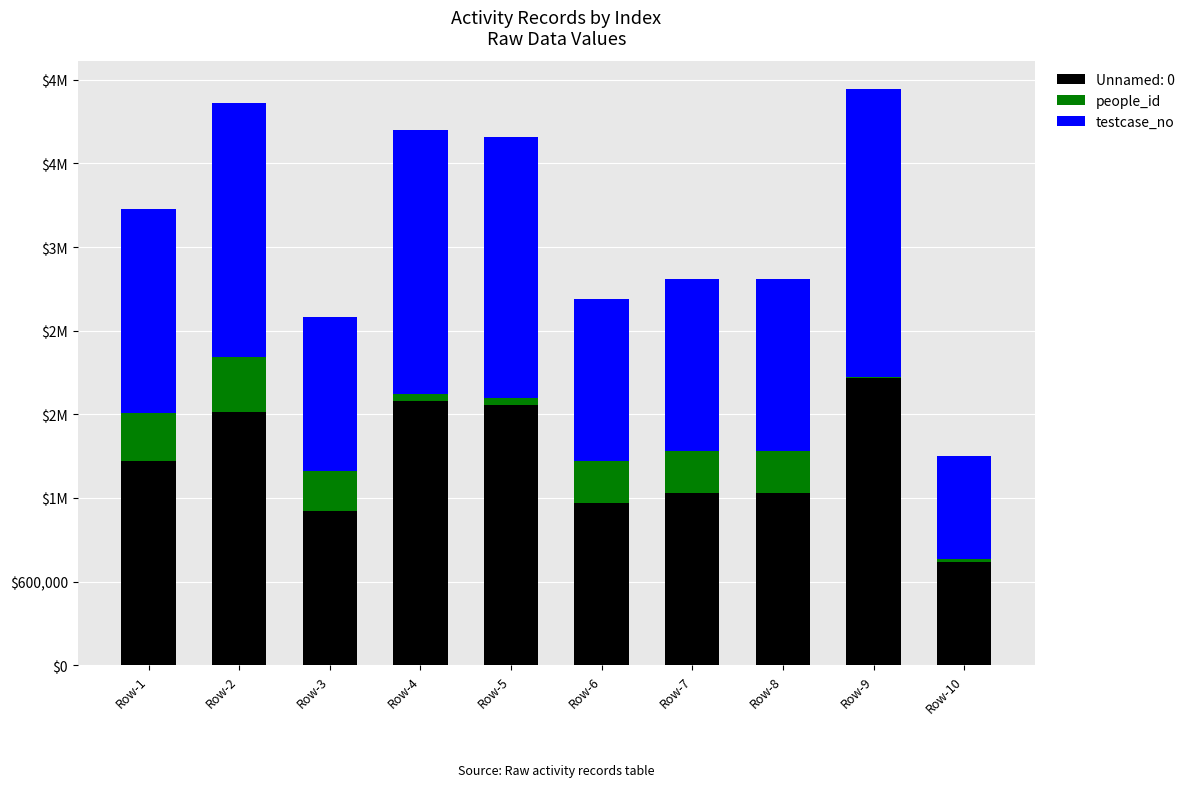

Does the chart contain stacked bars?

Yes